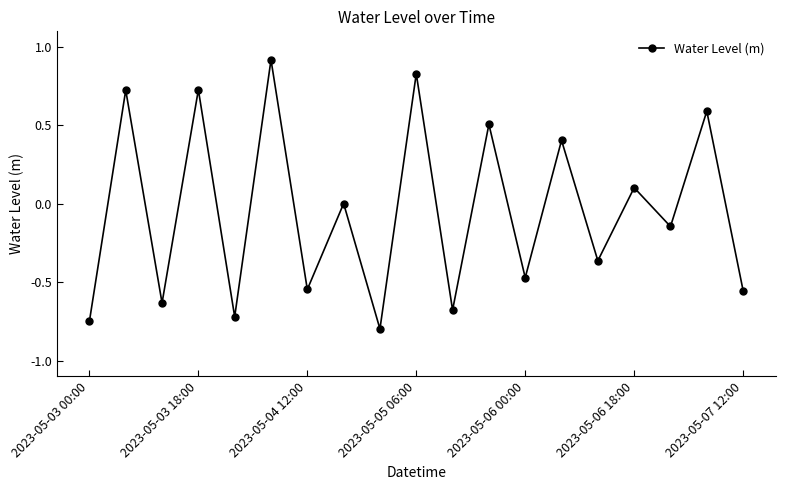

Is this an area chart (filled region under the line)?

No